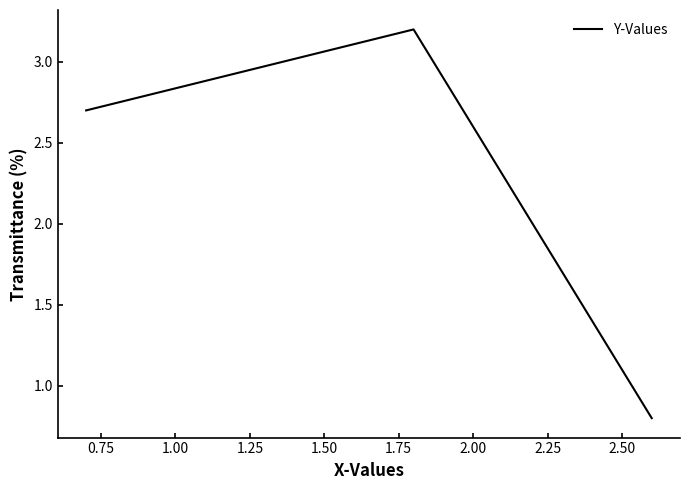

What is the minimum value shown in the chart?

0.8